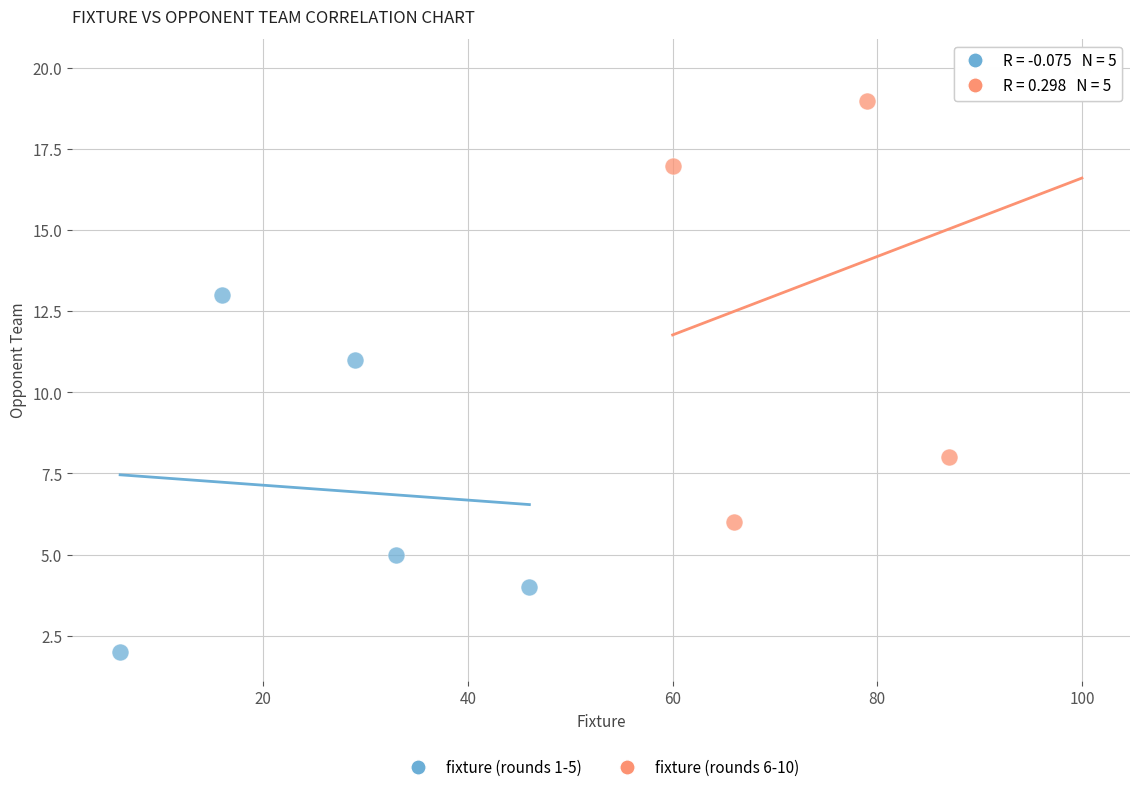

Which series contains the lowest Y value?

fixture (rounds 1-5)